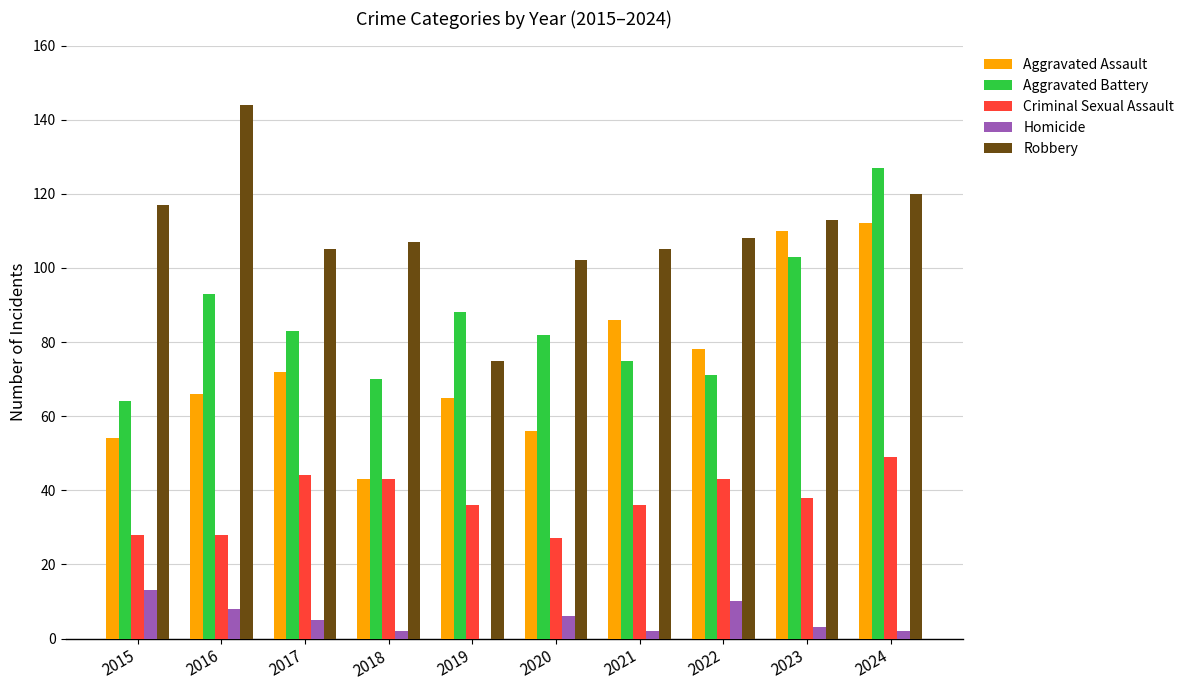

What value does the Robbery series have at 2019?

75